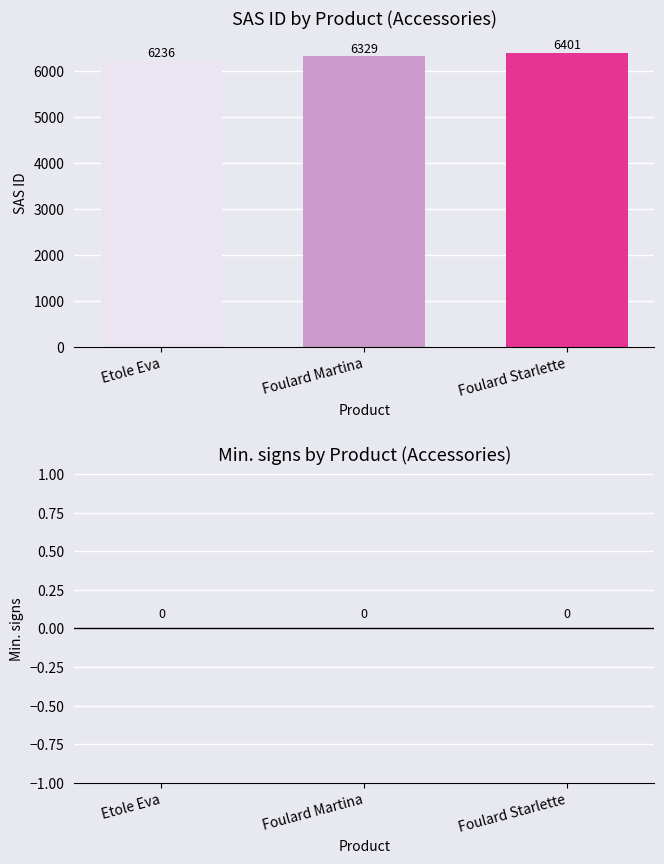

Approximately how many times larger is the value at Etole Eva compared to Foulard Martina?

1.0